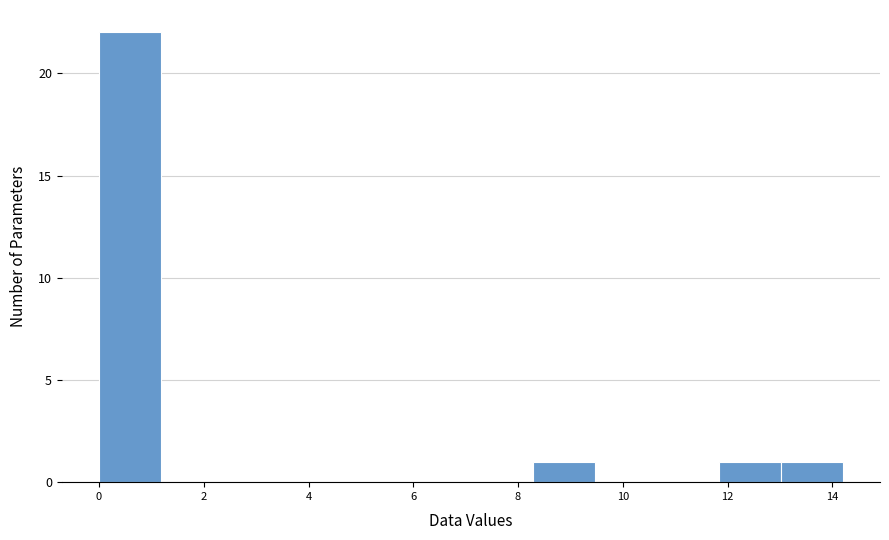

Reading left to right, list every bar in this chart as the range it spans on the x-axis followed by its height. Neither the bar edges nor the heights are printed on the chart, so give them approximately, as read against the axes.

0.0 to 1.2: 22
1.2 to 2.4: 0
2.4 to 3.6: 0
3.6 to 4.8: 0
4.8 to 6.0: 0
6.0 to 7.2: 0
7.2 to 8.2: 0
8.2 to 9.4: 1
9.4 to 10.6: 0
10.6 to 11.8: 0
11.8 to 13.0: 1
13.0 to 14.2: 1